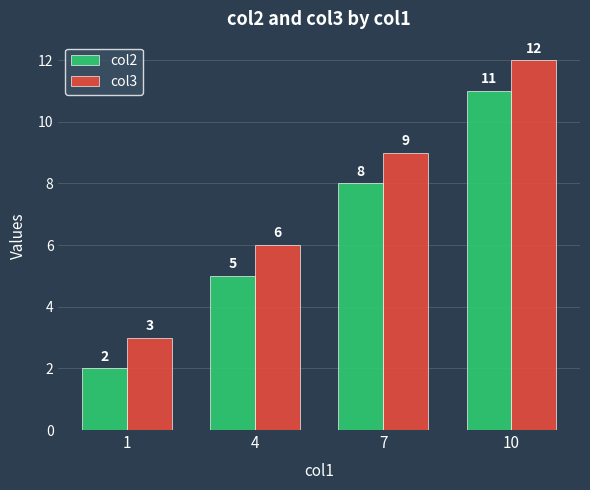

The col2 series shows 8 at 4. True or false?

False